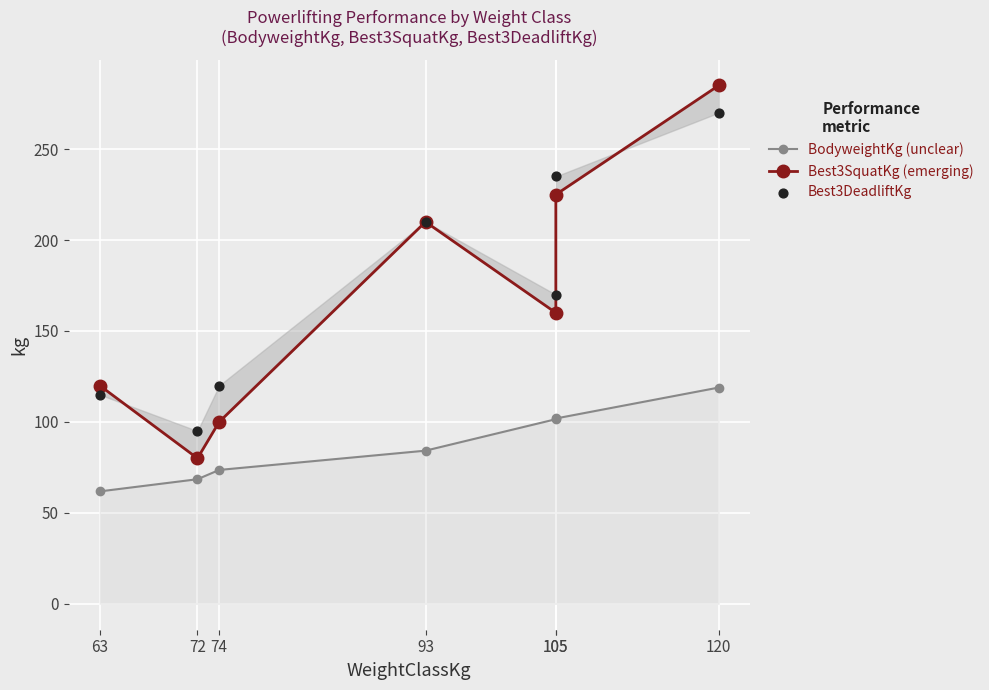

Which series has the widest spread of Y values?

Best3SquatKg (emerging)